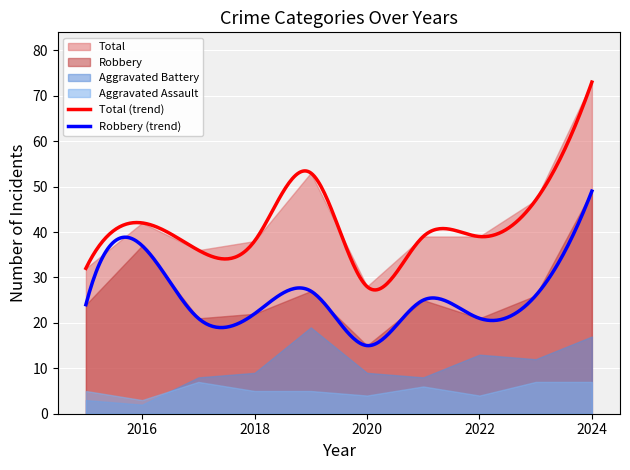

Does the chart display data point markers on the line(s)?

No